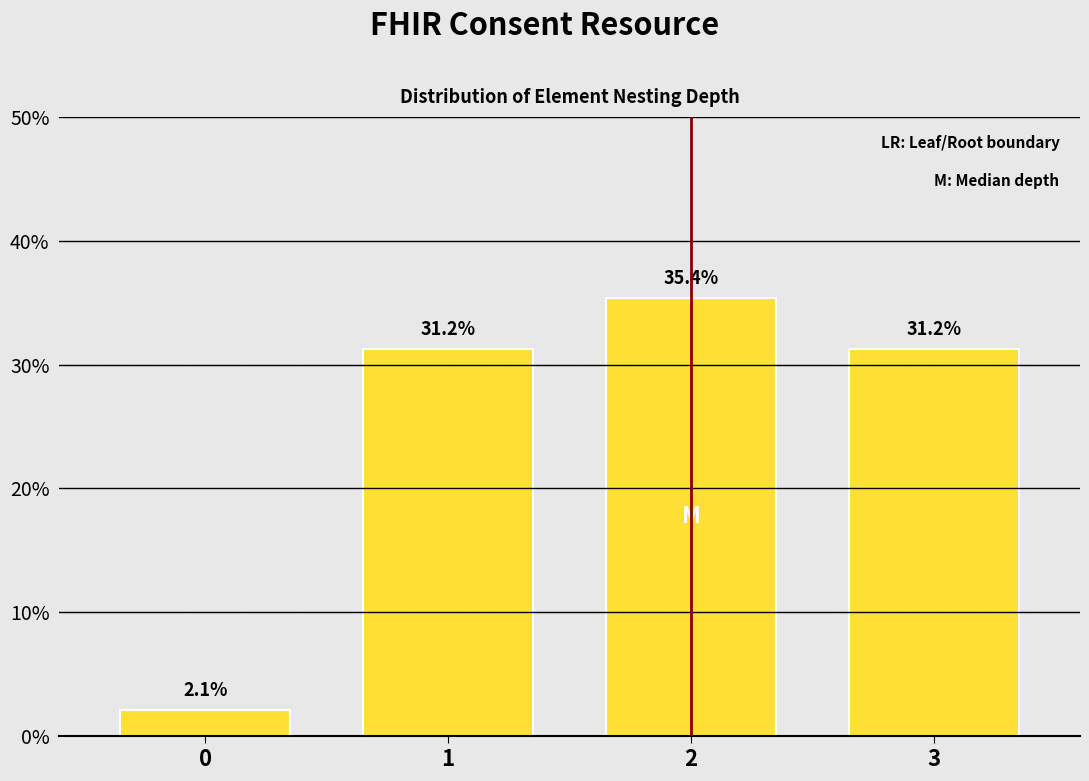

What is the difference between the maximum and second lowest values?

4.2